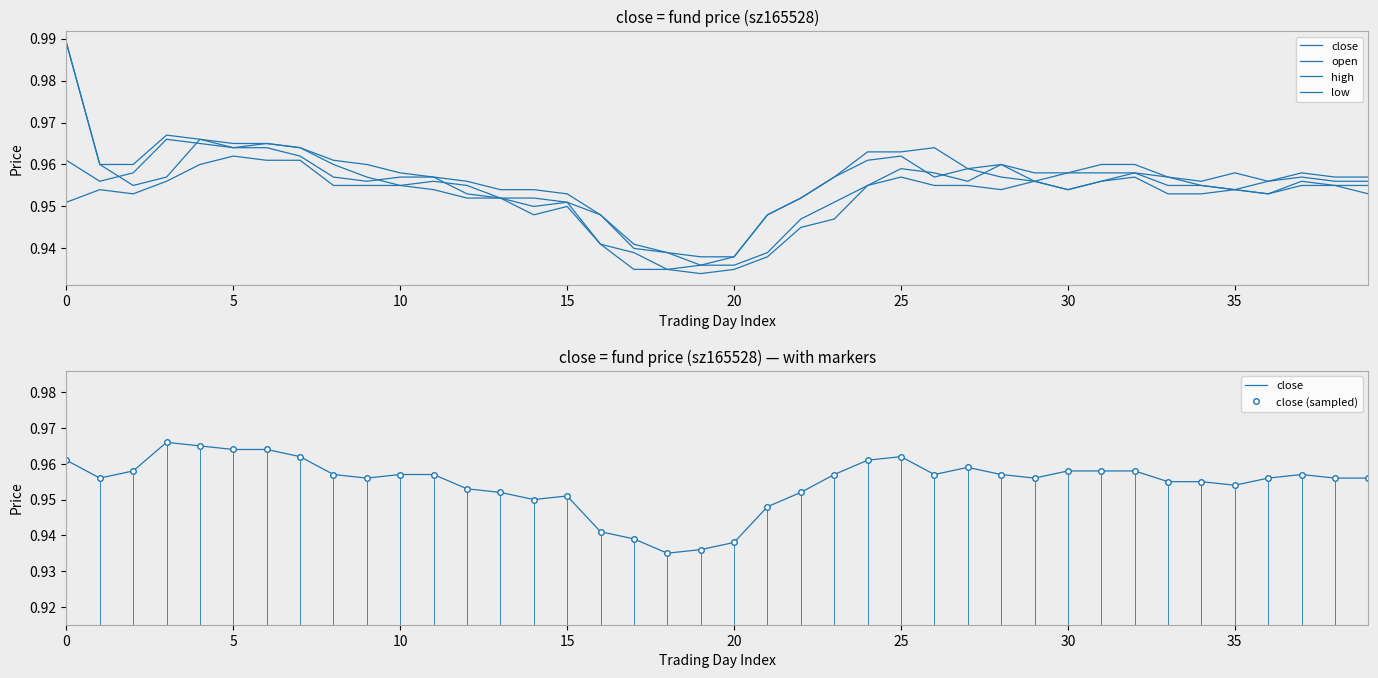

What is the total value across all series at 16?

4.7